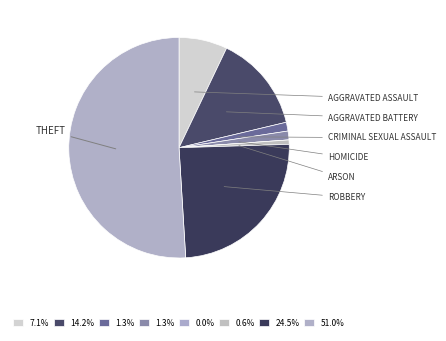

Does any single category account for the majority?

Yes